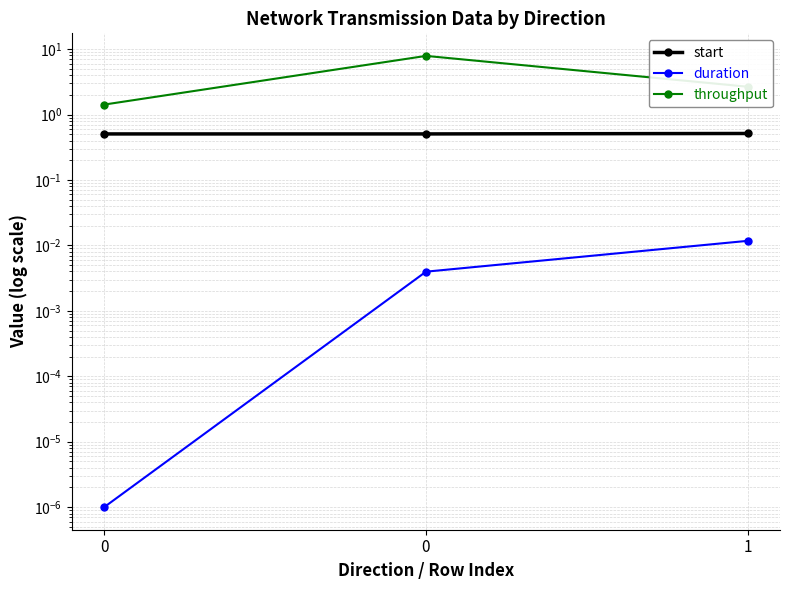

Is the value of throughput at 0 greater than the value of start at 0?

Yes